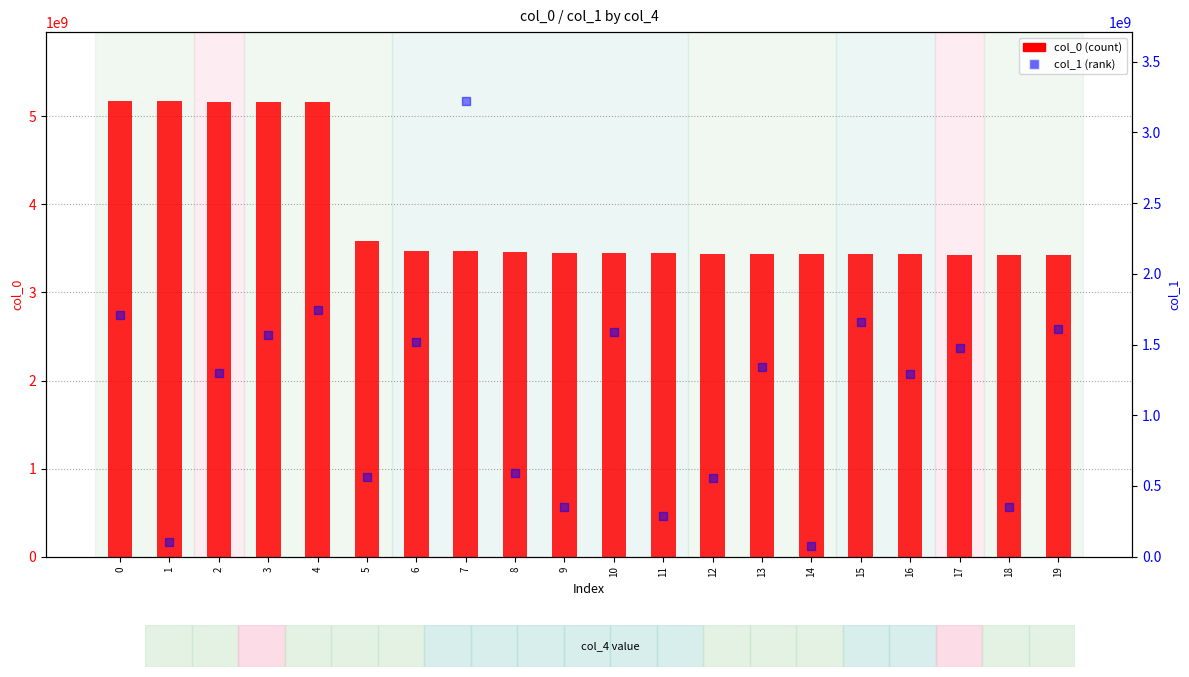

Which series contains the highest Y value?

col_0 (count)